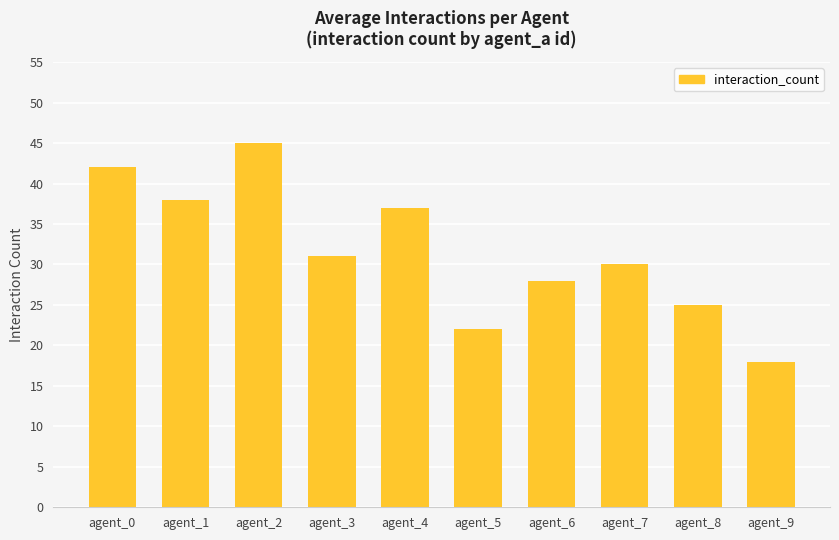

Between agent_8 and agent_6, which is larger?

agent_6